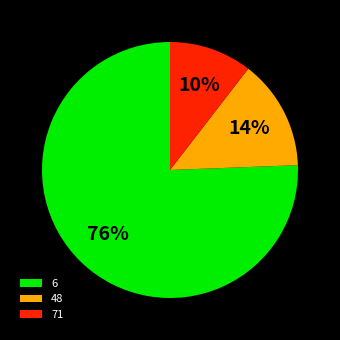

Which has a higher value, 48 or 6?

6